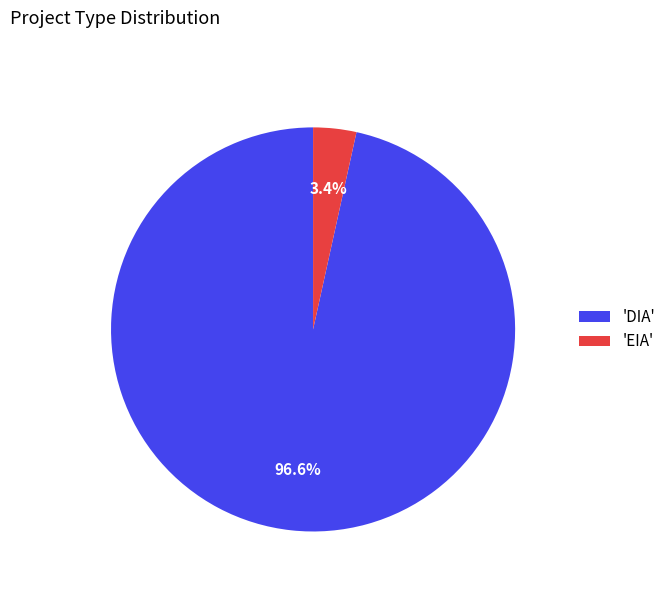

What is the largest slice in the pie chart?

'DIA'